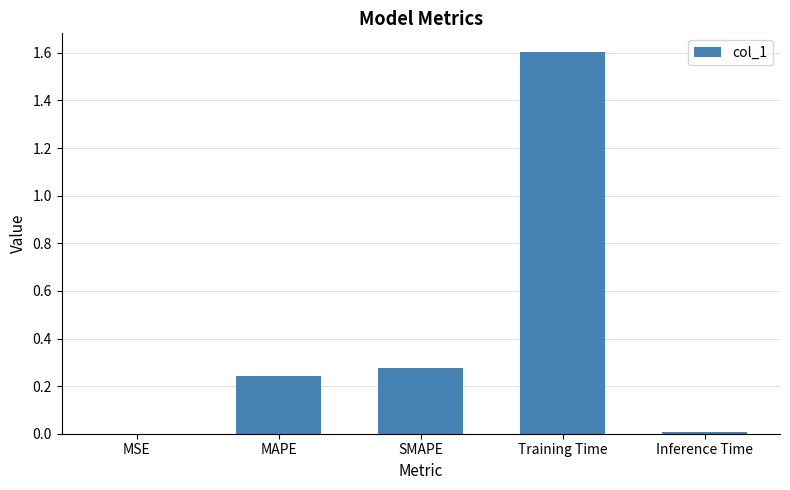

Which has a higher value, Training Time or SMAPE?

Training Time